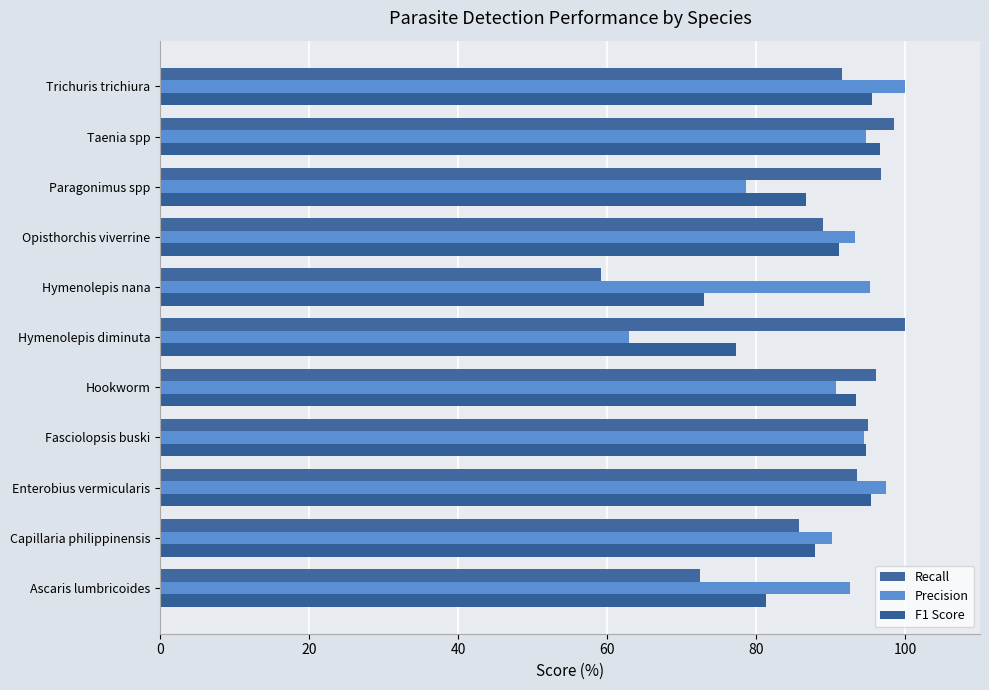

Count the number of categories in the chart.

11